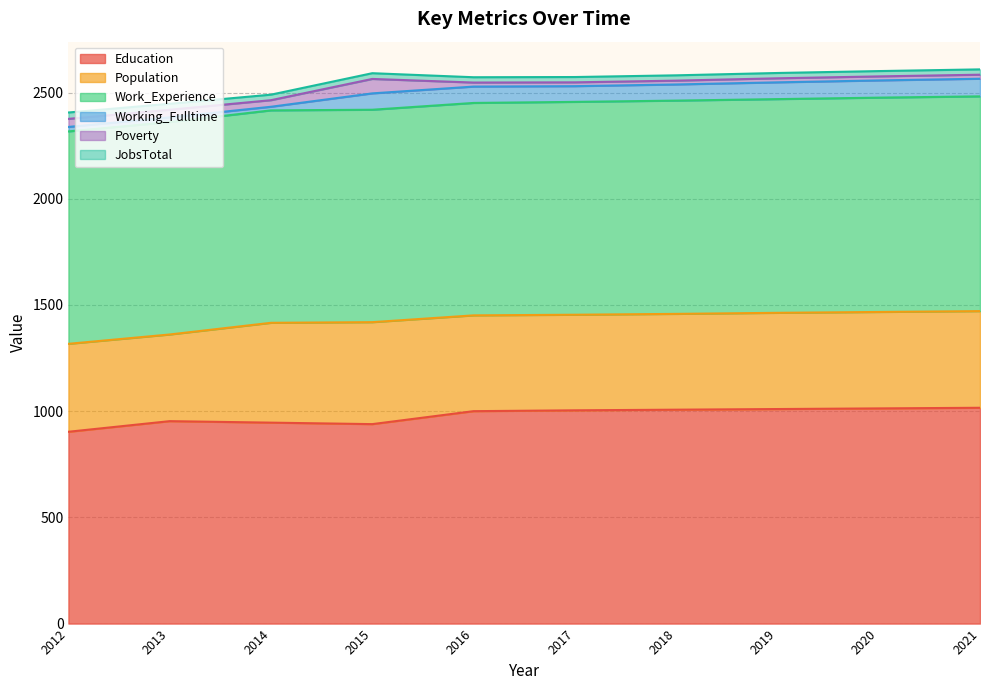

What is the spread (max minus min) of values at 2019?

991